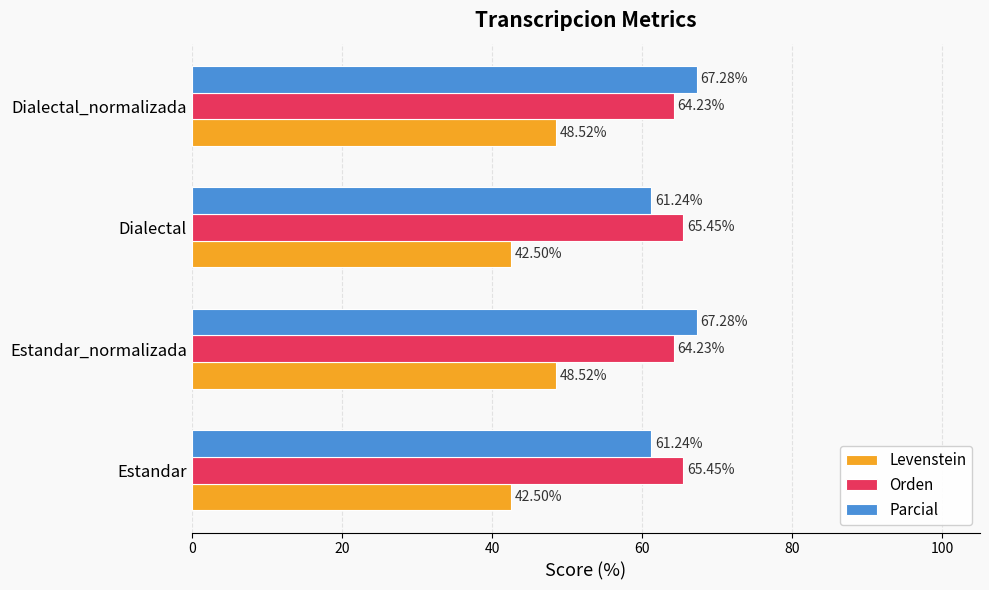

At Estandar, list the series in order from largest to smallest.

Orden, Parcial, Levenstein